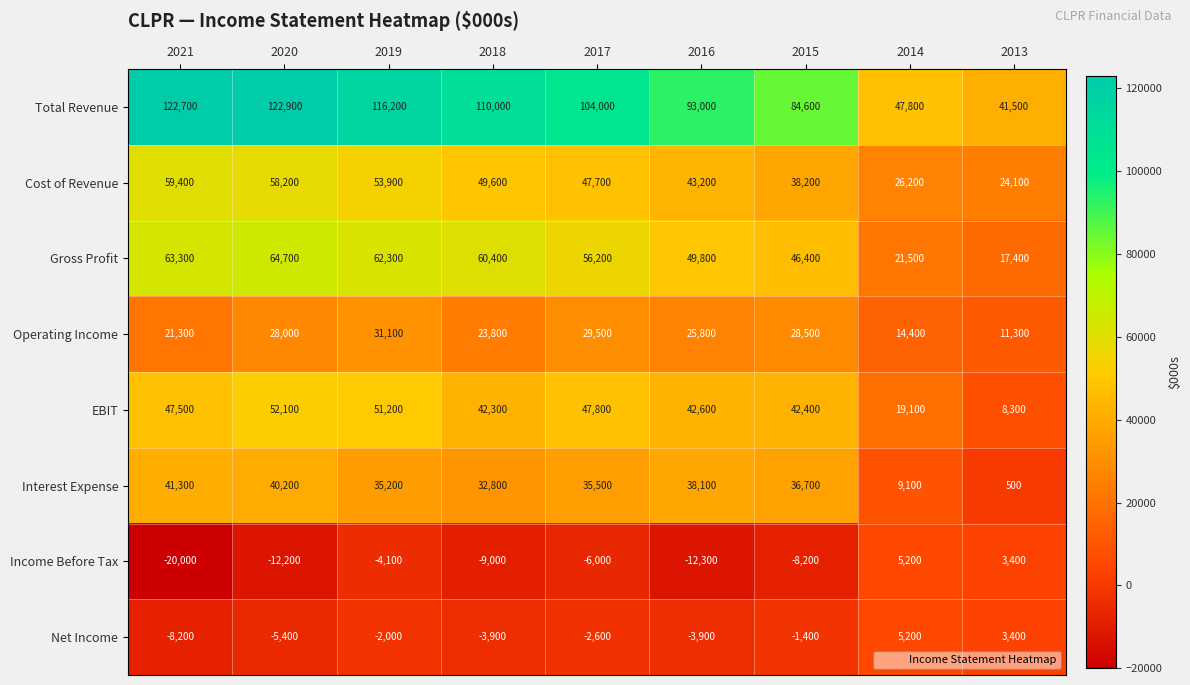

What is the average value of the Total Revenue series?

93633